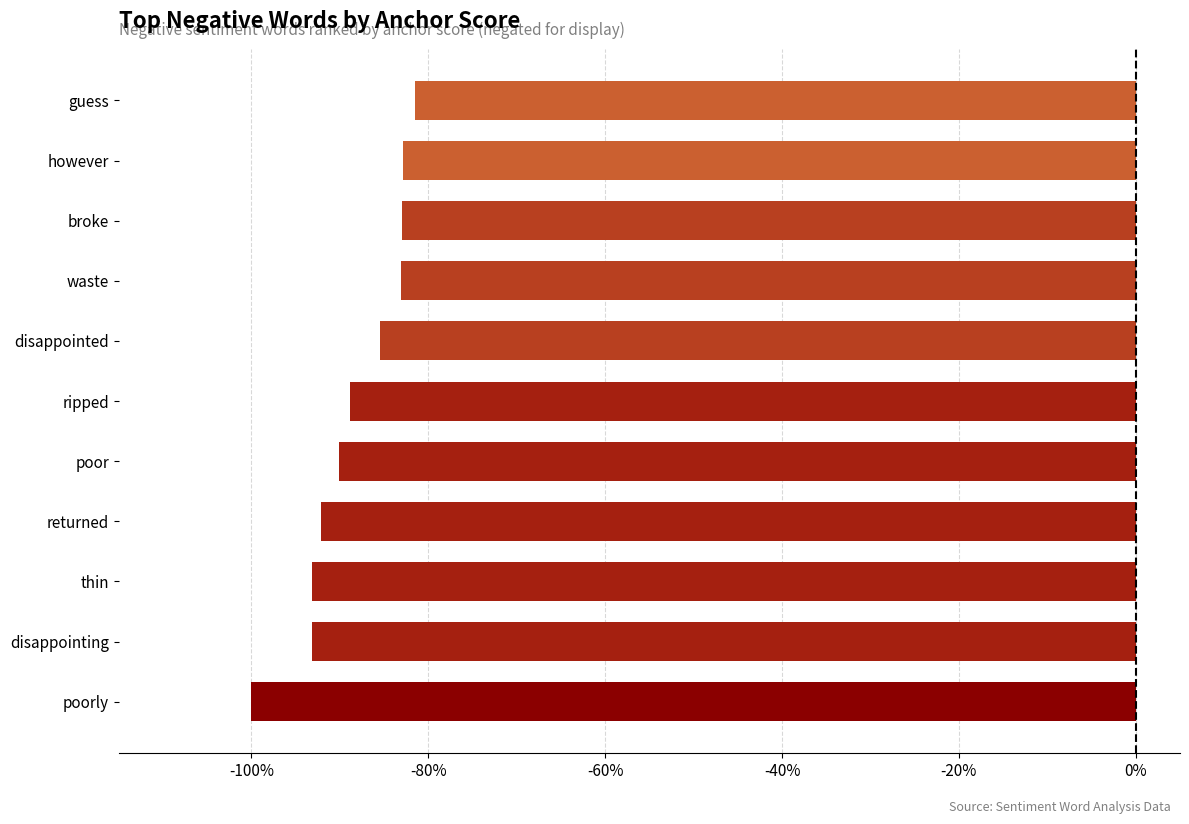

Are the bars horizontal?

Yes